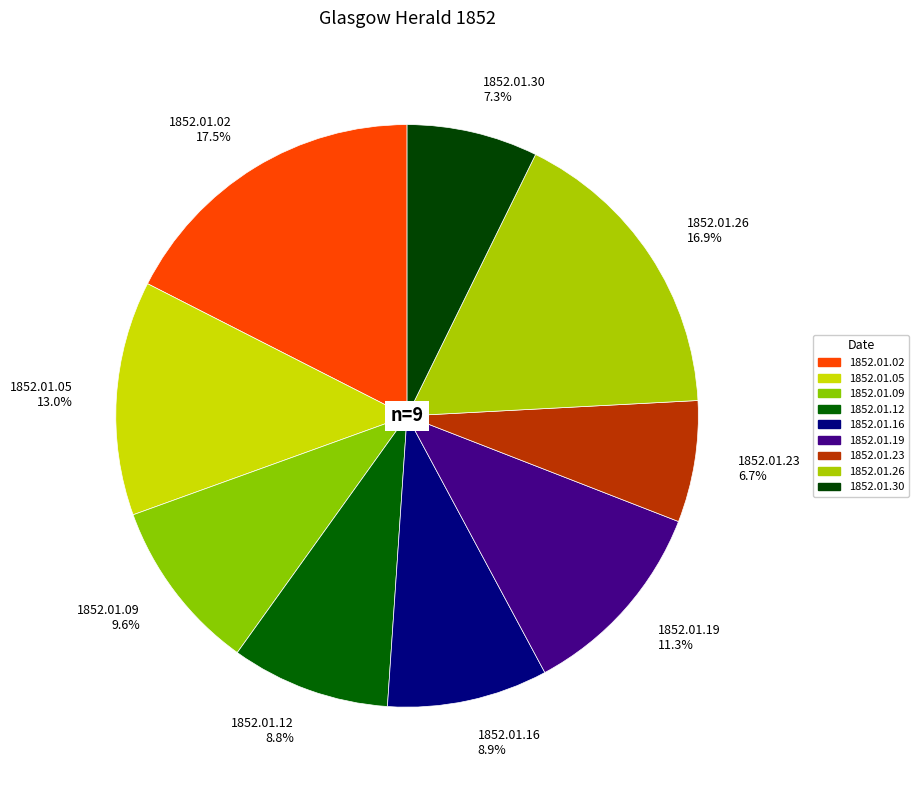

What is the largest slice in the pie chart?

1852.01.02